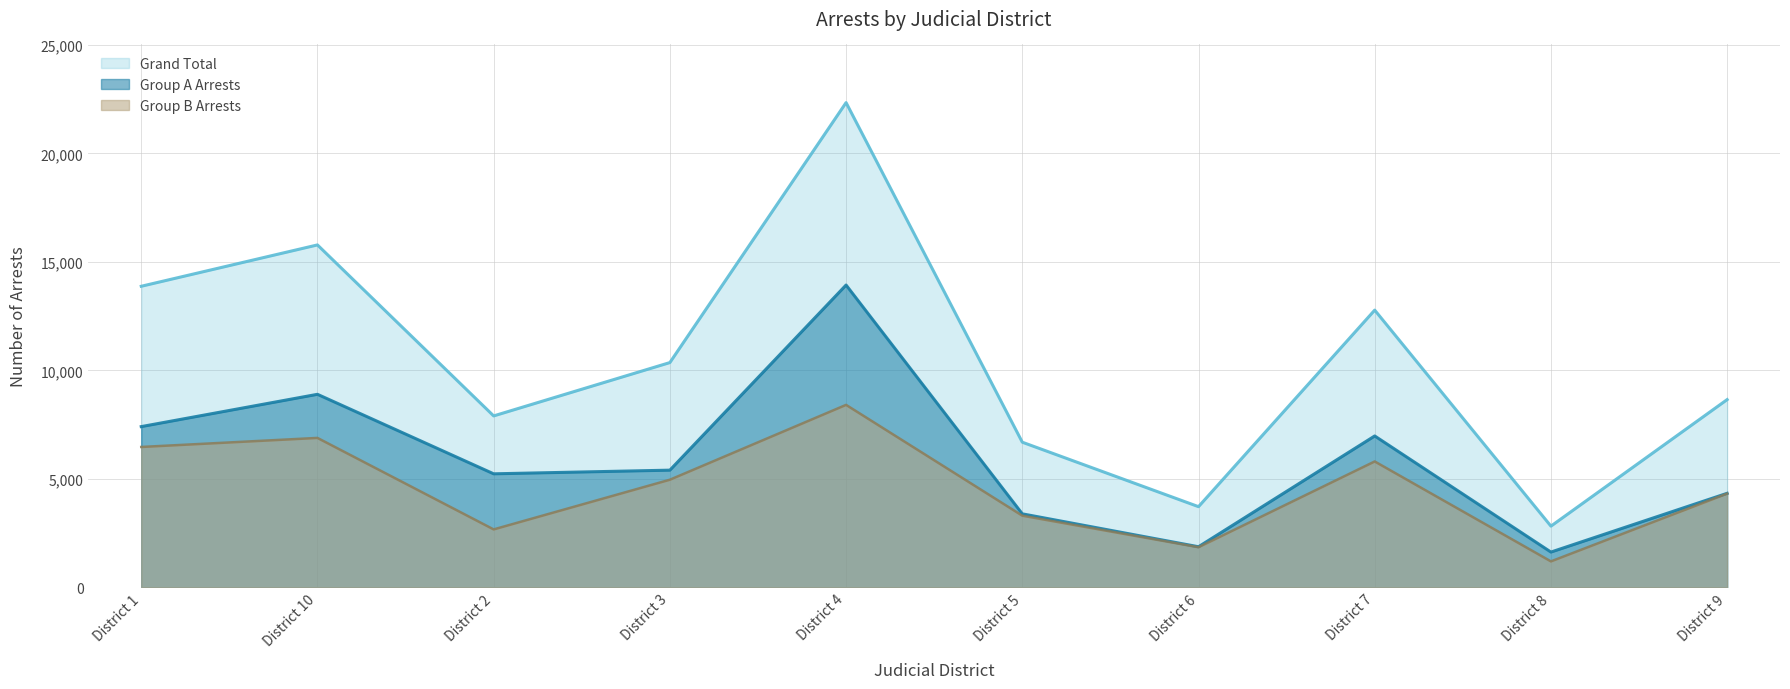

Which series has the largest total across all categories?

Grand Total